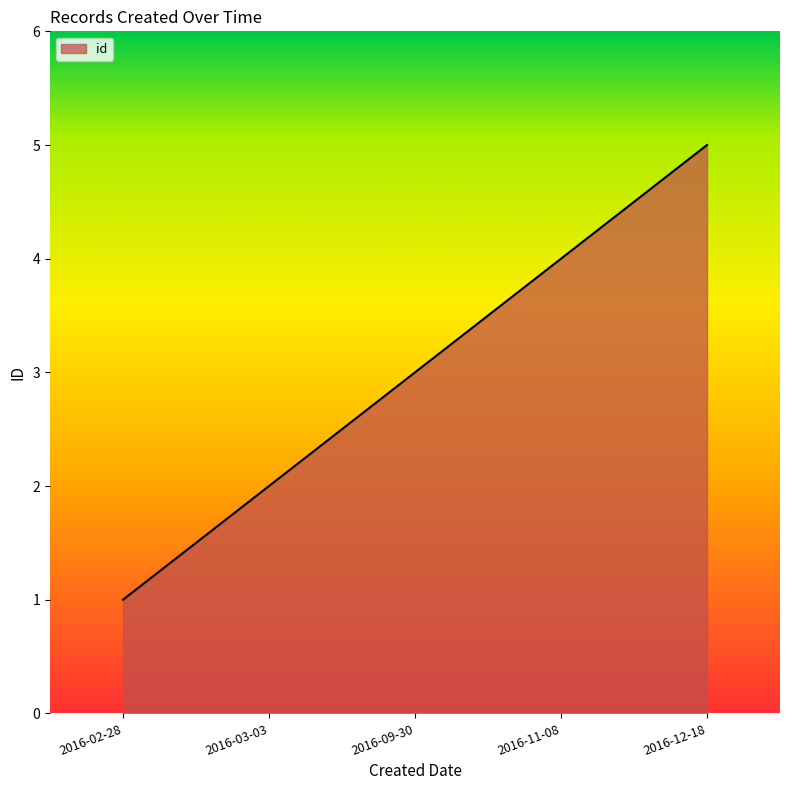

Approximately how many times larger is the value at 2016-03-03 compared to 2016-09-30?

0.7